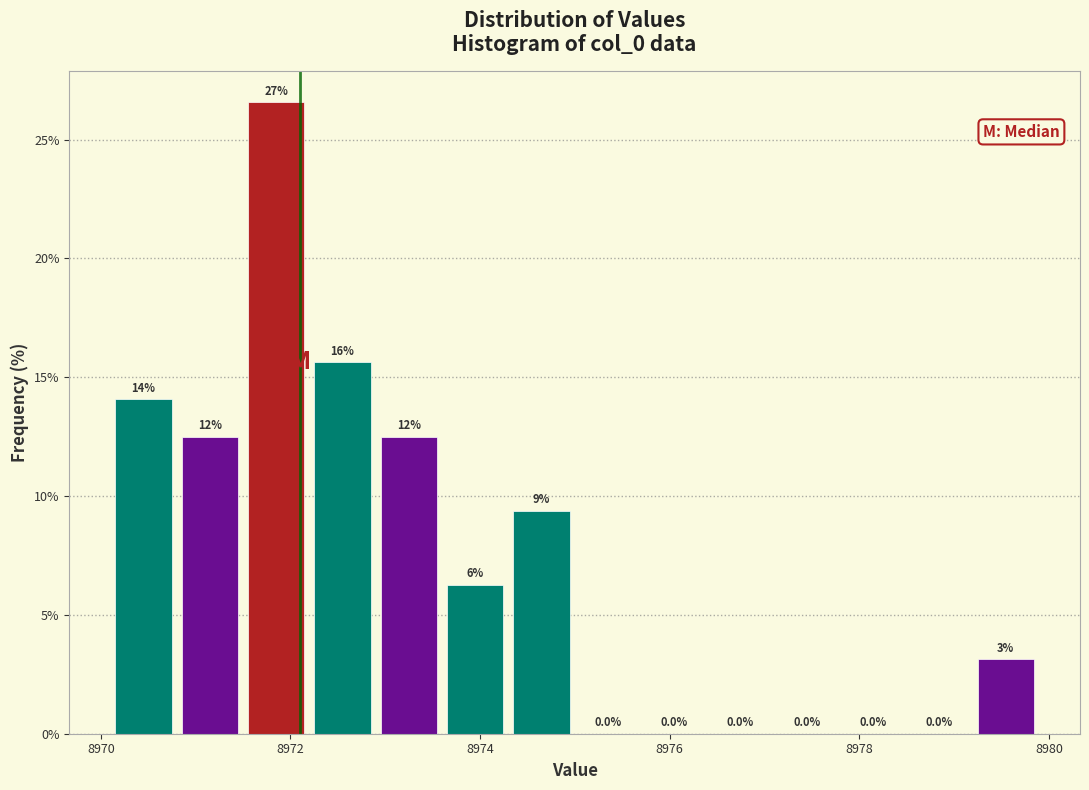

Read against the x-axis, roughly where is the centre of the tallest bar?

8971.8